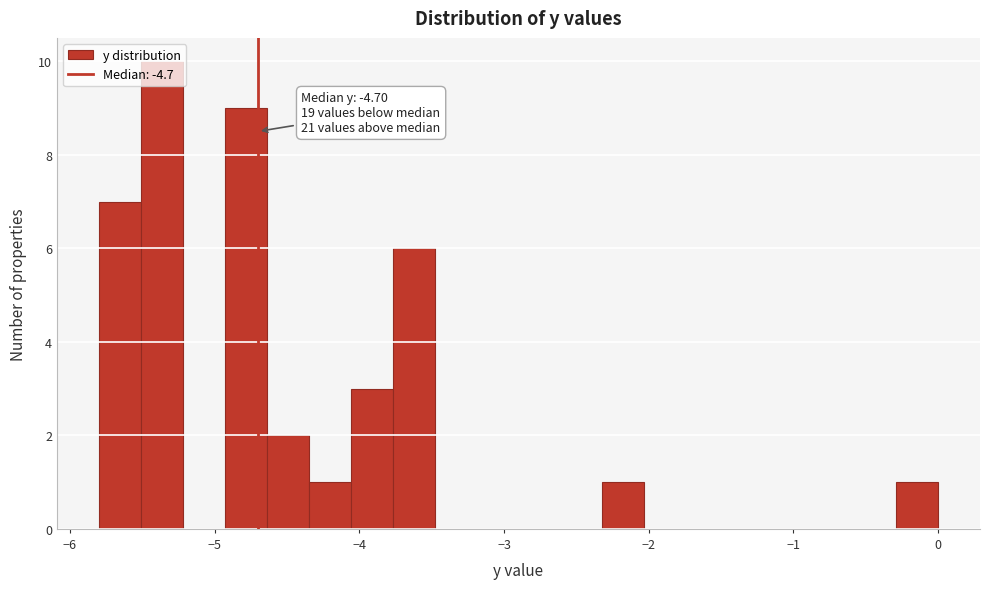

Read against the x-axis, roughly where is the centre of the tallest bar?

-5.4